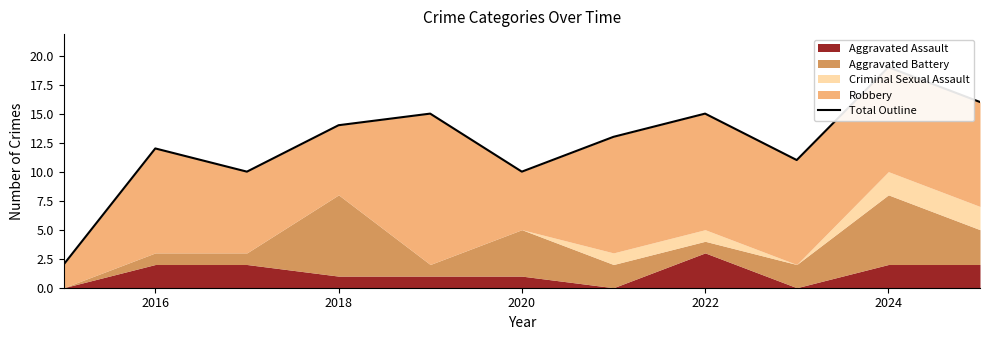

Reading left to right, extract all data points from this chart.

2	12	10	14	15	10	13	15	11	19	16